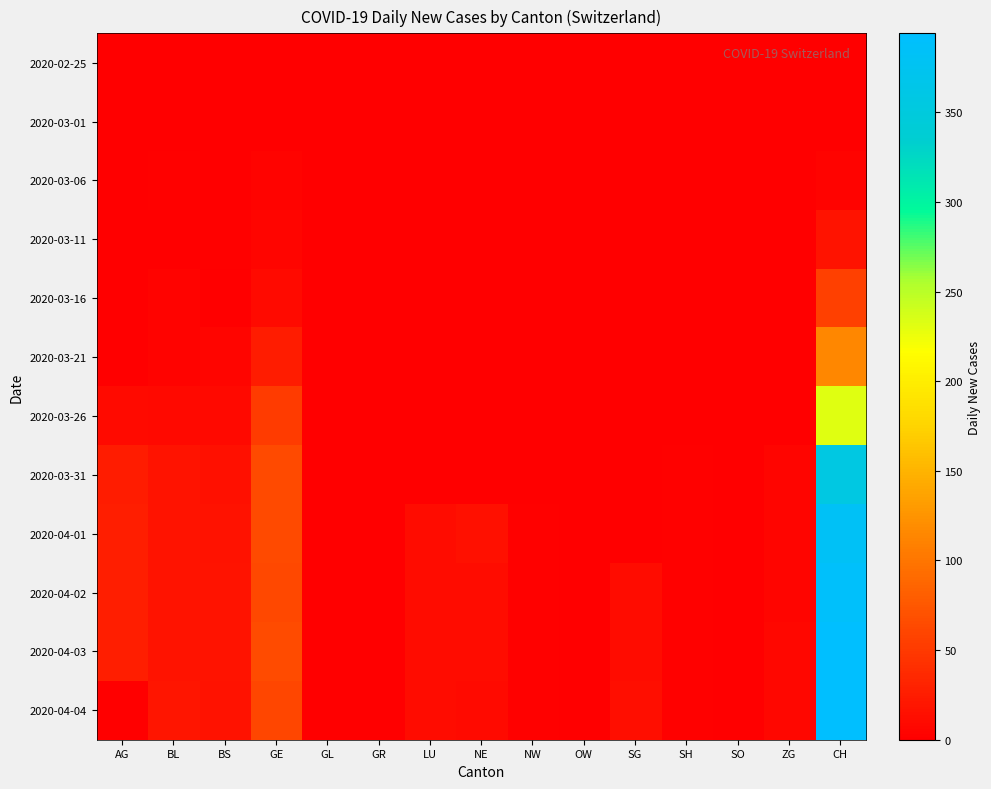

Reading left to right, extract all data points from this chart.

2020-02-25: AG=0	BL=0	BS=0	GE=0	GL=0	GR=0	LU=0	NE=0	NW=0	OW=0	SG=0	SH=0	SO=0	ZG=0	CH=0
2020-03-01: AG=0	BL=0	BS=0	GE=0	GL=0	GR=0	LU=0	NE=0	NW=0	OW=0	SG=0	SH=0	SO=0	ZG=0	CH=0
2020-03-06: AG=0	BL=2	BS=0	GE=4	GL=0	GR=0	LU=0	NE=0	NW=0	OW=0	SG=0	SH=0	SO=0	ZG=0	CH=4
2020-03-11: AG=0	BL=1	BS=2	GE=6	GL=0	GR=0	LU=0	NE=0	NW=0	OW=0	SG=0	SH=0	SO=0	ZG=0	CH=17
2020-03-16: AG=0	BL=4	BS=0	GE=10	GL=0	GR=0	LU=0	NE=0	NW=0	OW=0	SG=0	SH=0	SO=0	ZG=0	CH=56
2020-03-21: AG=0	BL=4	BS=6	GE=25	GL=0	GR=0	LU=0	NE=0	NW=0	OW=0	SG=0	SH=0	SO=0	ZG=0	CH=114
2020-03-26: AG=10	BL=9	BS=8	GE=52	GL=0	GR=0	LU=0	NE=0	NW=0	OW=0	SG=0	SH=0	SO=0	ZG=1	CH=231
2020-03-31: AG=25	BL=18	BS=15	GE=64	GL=0	GR=0	LU=0	NE=0	NW=1	OW=0	SG=0	SH=3	SO=0	ZG=6	CH=356
2020-04-01: AG=27	BL=17	BS=16	GE=64	GL=0	GR=0	LU=12	NE=14	NW=2	OW=0	SG=0	SH=3	SO=0	ZG=5	CH=382
2020-04-02: AG=27	BL=18	BS=17	GE=62	GL=0	GR=0	LU=11	NE=12	NW=2	OW=0	SG=11	SH=3	SO=0	ZG=5	CH=388
2020-04-03: AG=27	BL=18	BS=17	GE=65	GL=0	GR=0	LU=12	NE=11	NW=2	OW=0	SG=12	SH=3	SO=0	ZG=7	CH=394
2020-04-04: AG=0	BL=19	BS=16	GE=61	GL=0	GR=0	LU=12	NE=10	NW=2	OW=0	SG=13	SH=3	SO=0	ZG=7	CH=394